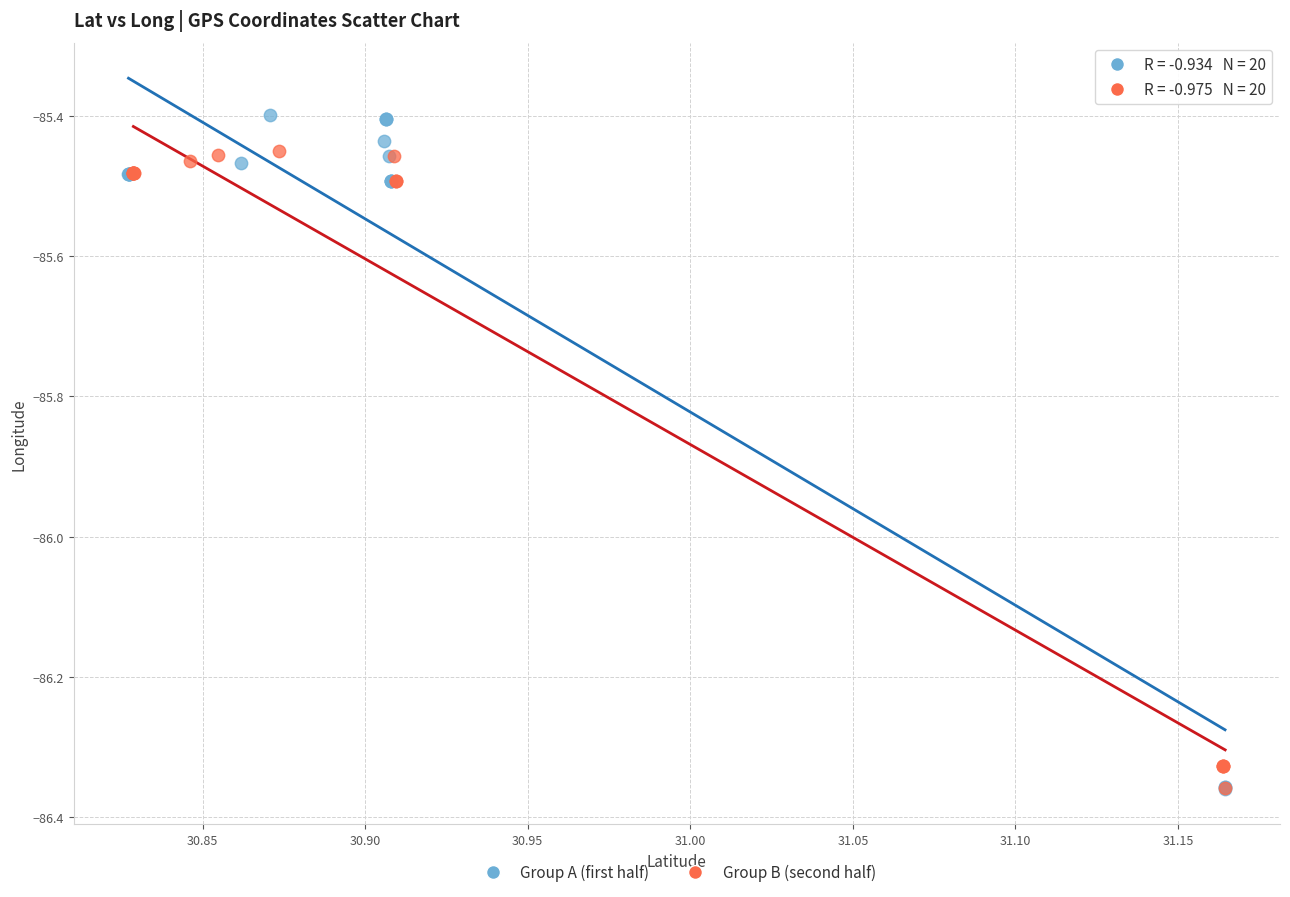

Which series reaches the maximum Y coordinate?

Group A (first half)